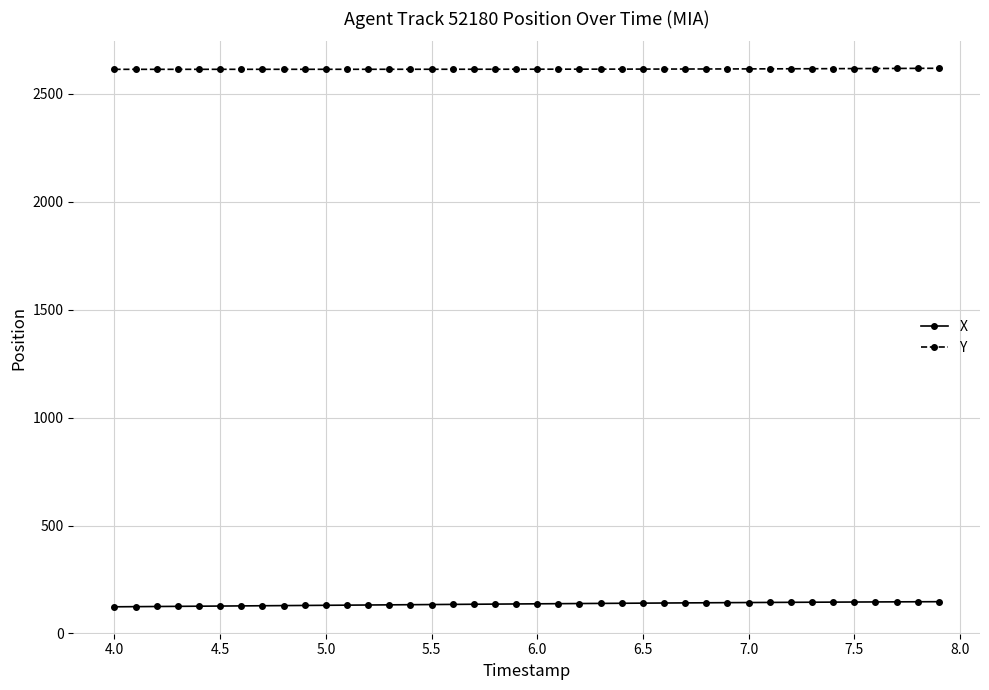

Count the number of data series in this chart.

2